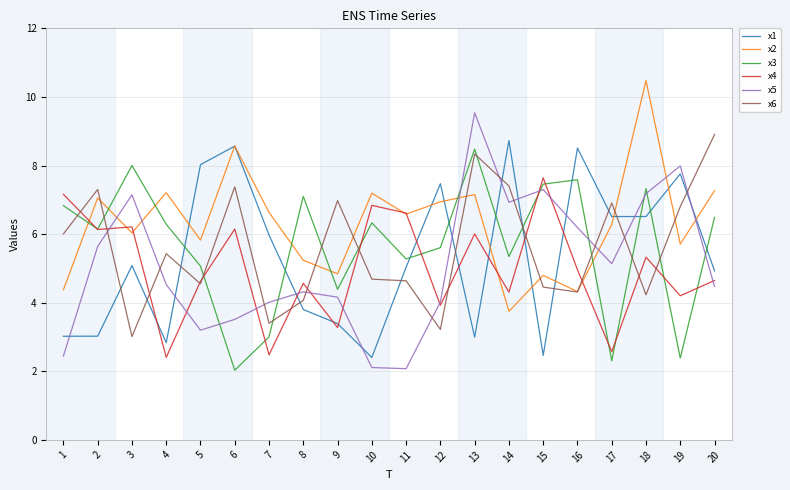

At which label is x5 closest to 5?

17